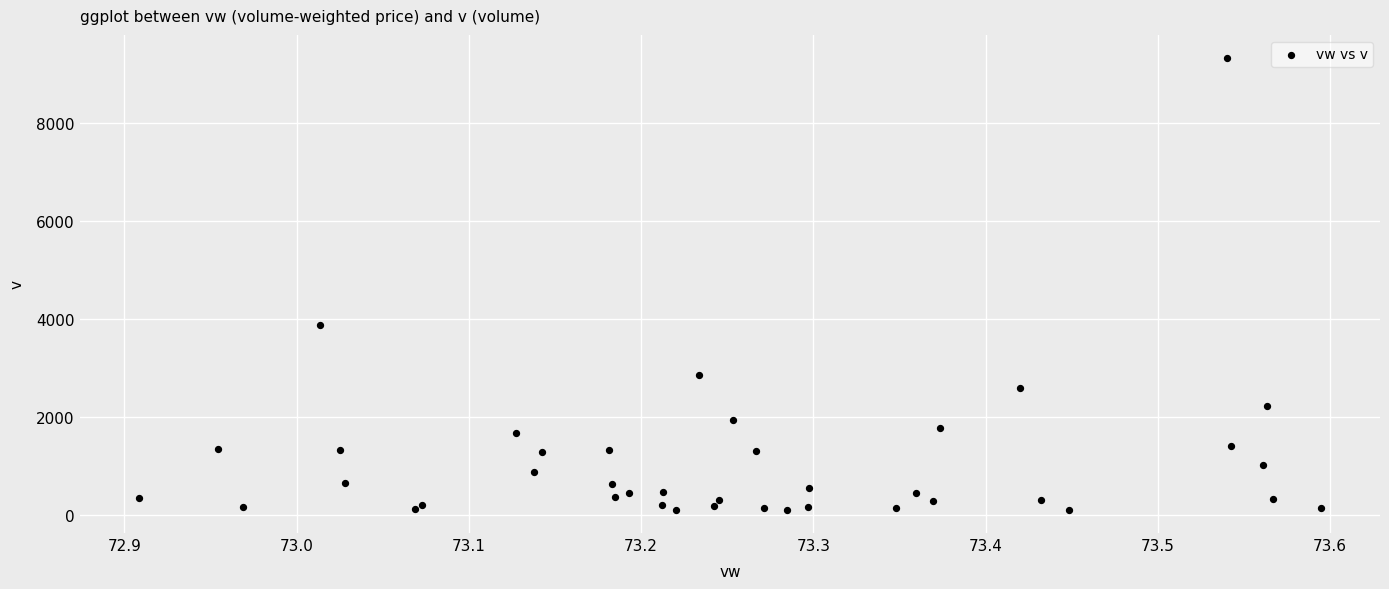

What Y value in the scatter plot is closest to 4717?

3890